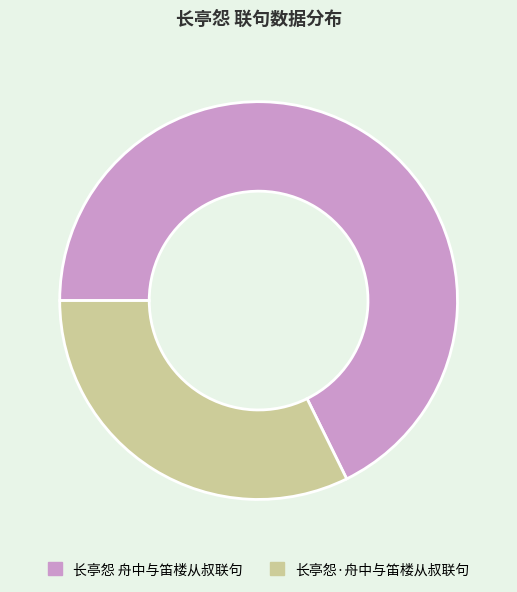

How many segments does this pie chart have?

2